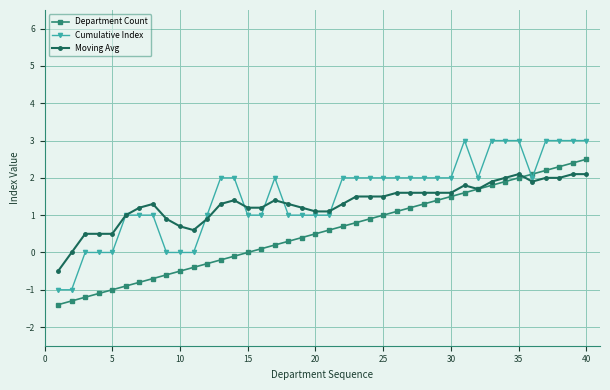

Which series has the largest range (max minus min)?

Cumulative Index